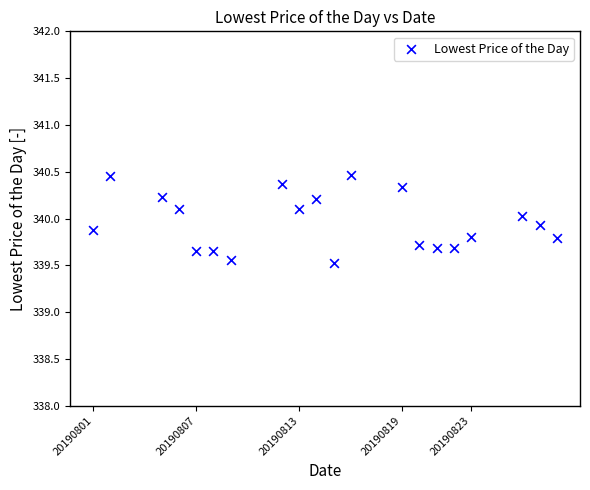

What is the range of Y values (max minus min)?

0.9